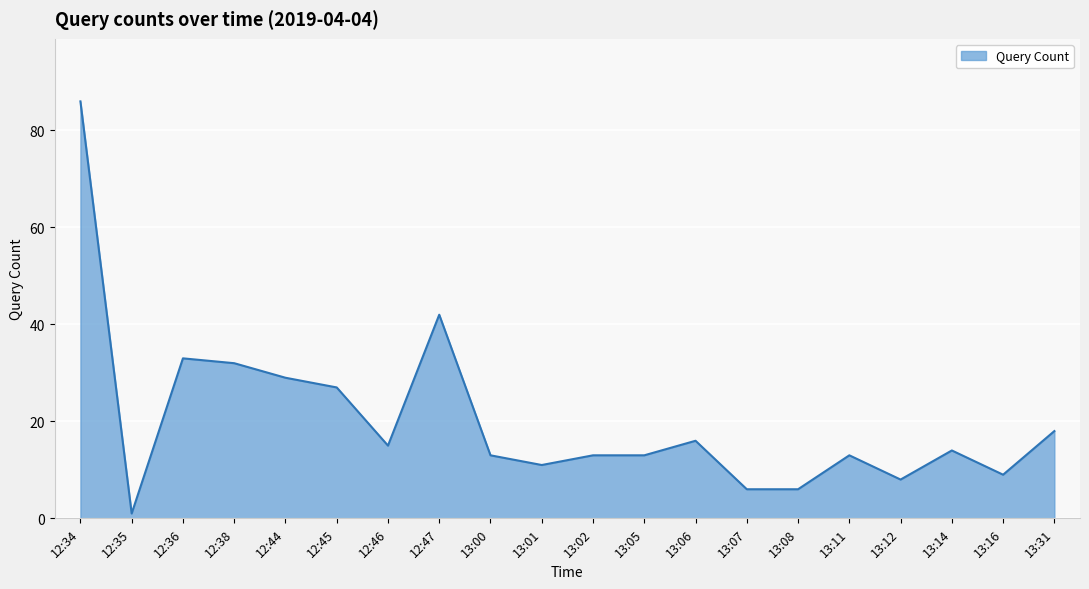

Is it true that the value at 13:11 is 13?

True